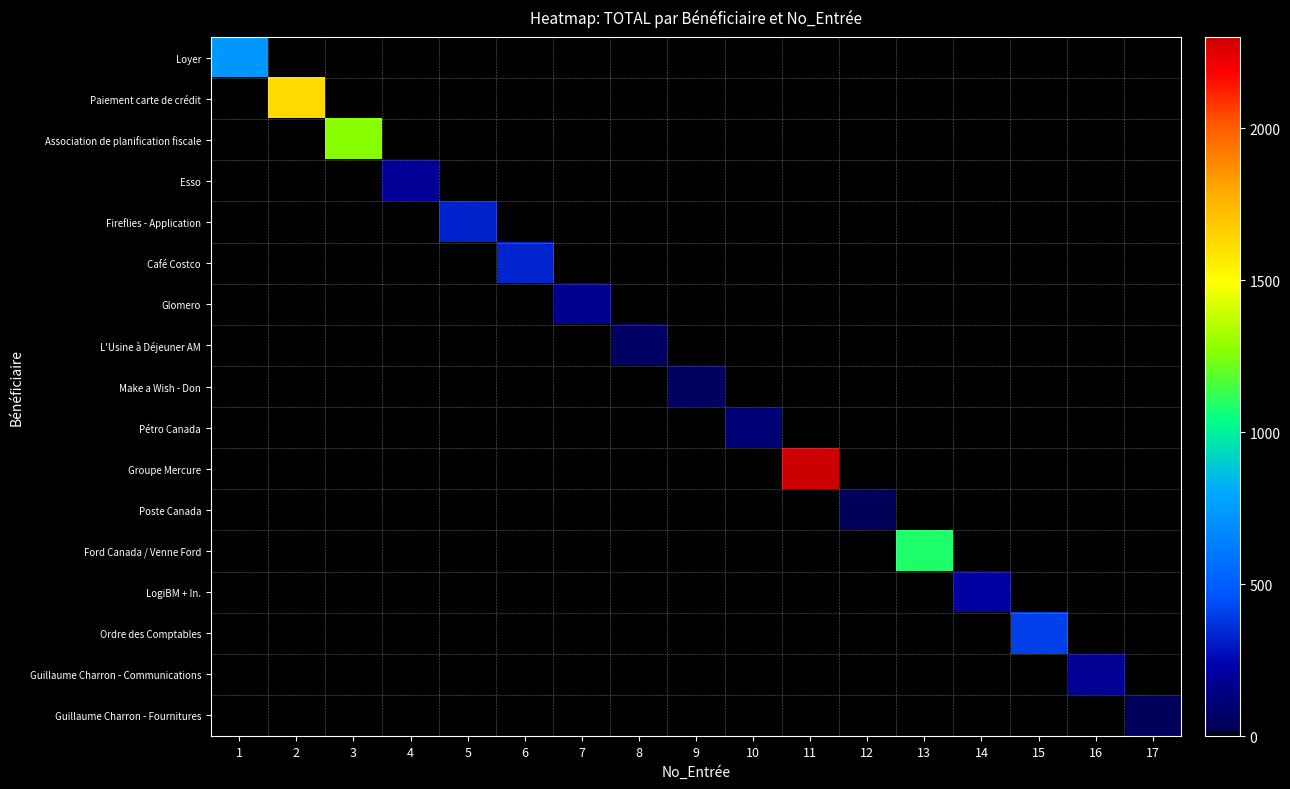

Reading left to right, transcribe all the data shown in this chart.

Loyer: 1=730.1	2=0.0	3=0.0	4=0.0	5=0.0	6=0.0	7=0.0	8=0.0	9=0.0	10=0.0	11=0.0	12=0.0	13=0.0	14=0.0	15=0.0	16=0.0	17=0.0
Paiement carte de crédit: 1=0.0	2=1624.1	3=0.0	4=0.0	5=0.0	6=0.0	7=0.0	8=0.0	9=0.0	10=0.0	11=0.0	12=0.0	13=0.0	14=0.0	15=0.0	16=0.0	17=0.0
Association de planification fiscale: 1=0.0	2=0.0	3=1264.7	4=0.0	5=0.0	6=0.0	7=0.0	8=0.0	9=0.0	10=0.0	11=0.0	12=0.0	13=0.0	14=0.0	15=0.0	16=0.0	17=0.0
Esso: 1=0.0	2=0.0	3=0.0	4=180.2	5=0.0	6=0.0	7=0.0	8=0.0	9=0.0	10=0.0	11=0.0	12=0.0	13=0.0	14=0.0	15=0.0	16=0.0	17=0.0
Fireflies - Application: 1=0.0	2=0.0	3=0.0	4=0.0	5=326.0	6=0.0	7=0.0	8=0.0	9=0.0	10=0.0	11=0.0	12=0.0	13=0.0	14=0.0	15=0.0	16=0.0	17=0.0
Café Costco: 1=0.0	2=0.0	3=0.0	4=0.0	5=0.0	6=329.9	7=0.0	8=0.0	9=0.0	10=0.0	11=0.0	12=0.0	13=0.0	14=0.0	15=0.0	16=0.0	17=0.0
Glomero: 1=0.0	2=0.0	3=0.0	4=0.0	5=0.0	6=0.0	7=167.9	8=0.0	9=0.0	10=0.0	11=0.0	12=0.0	13=0.0	14=0.0	15=0.0	16=0.0	17=0.0
L'Usine à Déjeuner AM: 1=0.0	2=0.0	3=0.0	4=0.0	5=0.0	6=0.0	7=0.0	8=59.0	9=0.0	10=0.0	11=0.0	12=0.0	13=0.0	14=0.0	15=0.0	16=0.0	17=0.0
Make a Wish - Don: 1=0.0	2=0.0	3=0.0	4=0.0	5=0.0	6=0.0	7=0.0	8=0.0	9=50.0	10=0.0	11=0.0	12=0.0	13=0.0	14=0.0	15=0.0	16=0.0	17=0.0
Pétro Canada: 1=0.0	2=0.0	3=0.0	4=0.0	5=0.0	6=0.0	7=0.0	8=0.0	9=0.0	10=107.7	11=0.0	12=0.0	13=0.0	14=0.0	15=0.0	16=0.0	17=0.0
Groupe Mercure: 1=0.0	2=0.0	3=0.0	4=0.0	5=0.0	6=0.0	7=0.0	8=0.0	9=0.0	10=0.0	11=2299.5	12=0.0	13=0.0	14=0.0	15=0.0	16=0.0	17=0.0
Poste Canada: 1=0.0	2=0.0	3=0.0	4=0.0	5=0.0	6=0.0	7=0.0	8=0.0	9=0.0	10=0.0	11=0.0	12=32.0	13=0.0	14=0.0	15=0.0	16=0.0	17=0.0
Ford Canada / Venne Ford: 1=0.0	2=0.0	3=0.0	4=0.0	5=0.0	6=0.0	7=0.0	8=0.0	9=0.0	10=0.0	11=0.0	12=0.0	13=1086.5	14=0.0	15=0.0	16=0.0	17=0.0
LogiBM + In.: 1=0.0	2=0.0	3=0.0	4=0.0	5=0.0	6=0.0	7=0.0	8=0.0	9=0.0	10=0.0	11=0.0	12=0.0	13=0.0	14=207.0	15=0.0	16=0.0	17=0.0
Ordre des Comptables: 1=0.0	2=0.0	3=0.0	4=0.0	5=0.0	6=0.0	7=0.0	8=0.0	9=0.0	10=0.0	11=0.0	12=0.0	13=0.0	14=0.0	15=408.2	16=0.0	17=0.0
Guillaume Charron - Communications: 1=0.0	2=0.0	3=0.0	4=0.0	5=0.0	6=0.0	7=0.0	8=0.0	9=0.0	10=0.0	11=0.0	12=0.0	13=0.0	14=0.0	15=0.0	16=175.3	17=0.0
Guillaume Charron - Fournitures: 1=0.0	2=0.0	3=0.0	4=0.0	5=0.0	6=0.0	7=0.0	8=0.0	9=0.0	10=0.0	11=0.0	12=0.0	13=0.0	14=0.0	15=0.0	16=0.0	17=43.6